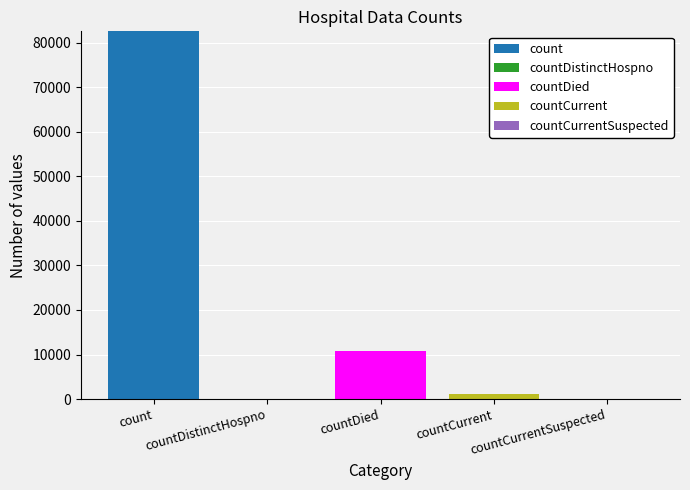

Are the bars horizontal?

No